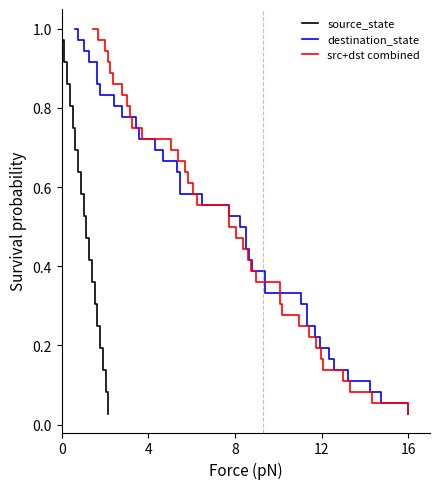

What is the average value of the src+dst combined series?

0.5